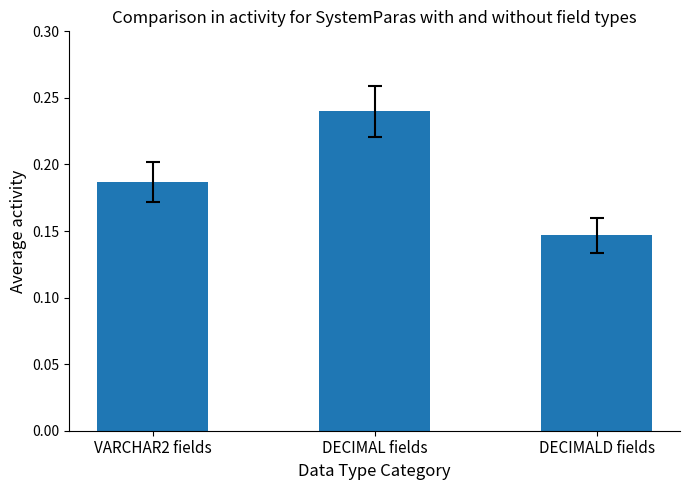

The chart shows a value of 0.3 at VARCHAR2 fields. True or false?

False